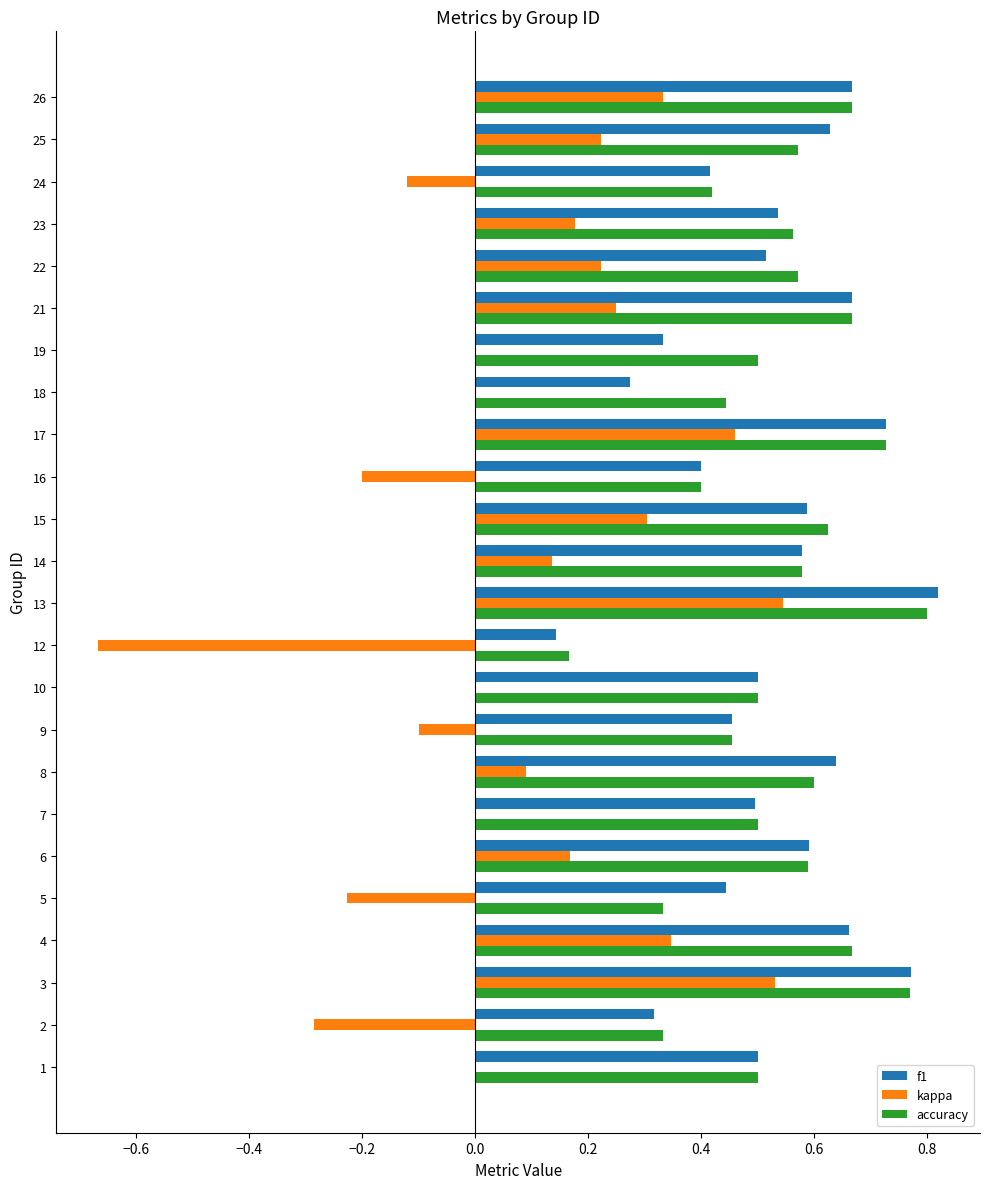

What is the total value across all series at 6?

1.3